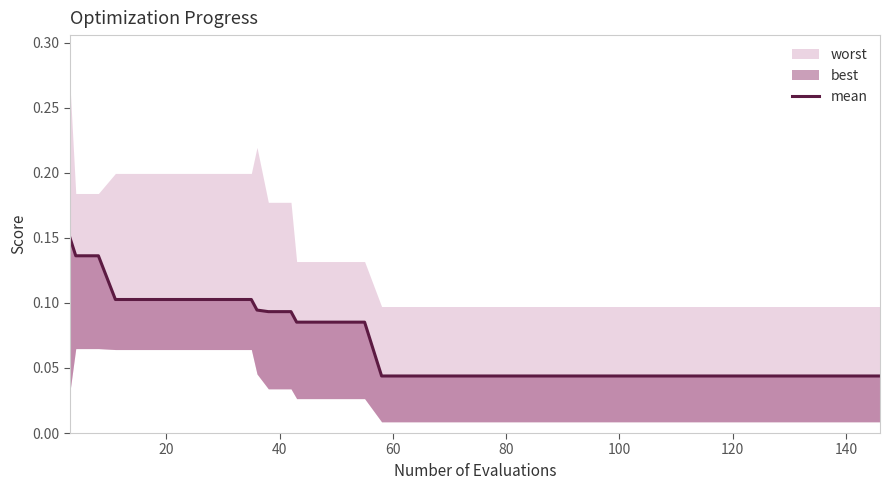

True or false: the data has more than 2 interior local peaks.

False